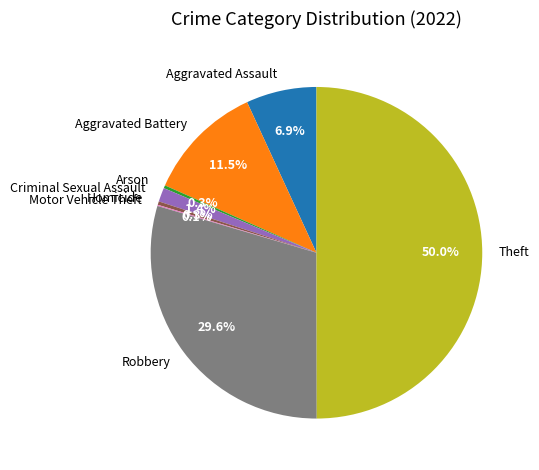

Is it true that Aggravated Assault is 7% of the pie?

True